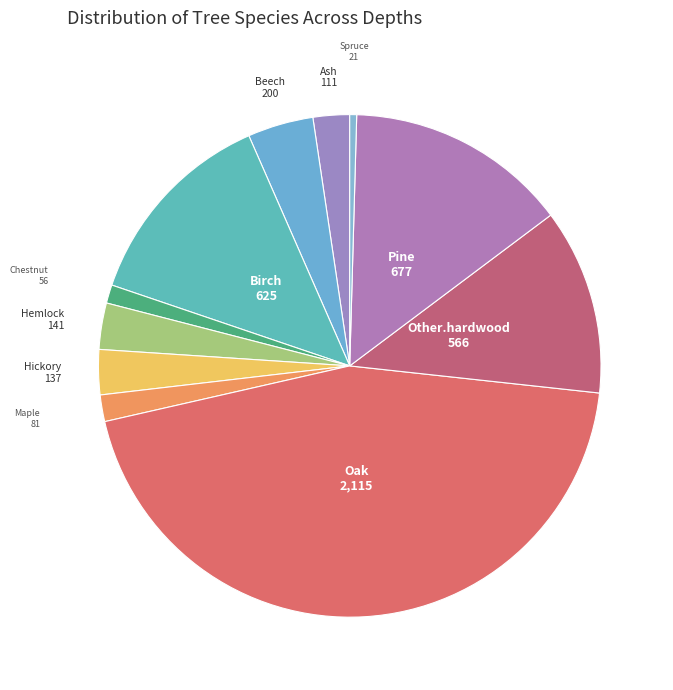

How many segments does this pie chart have?

11